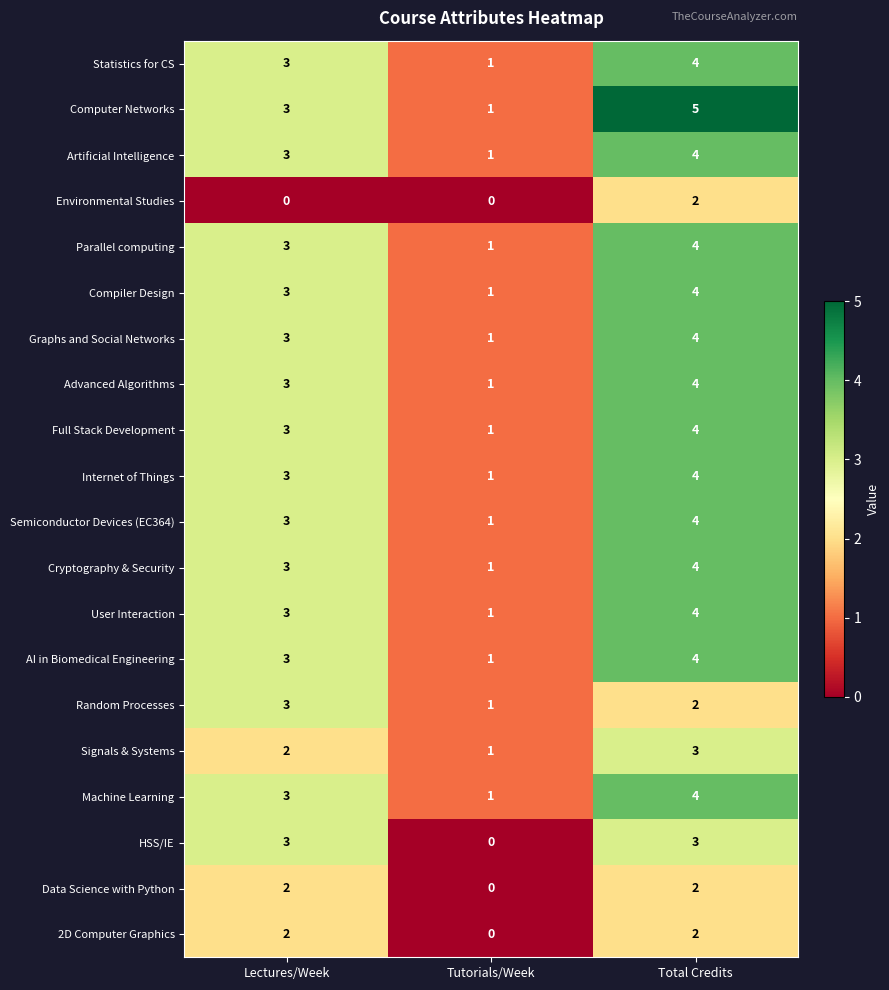

How many series are shown in this chart?

20